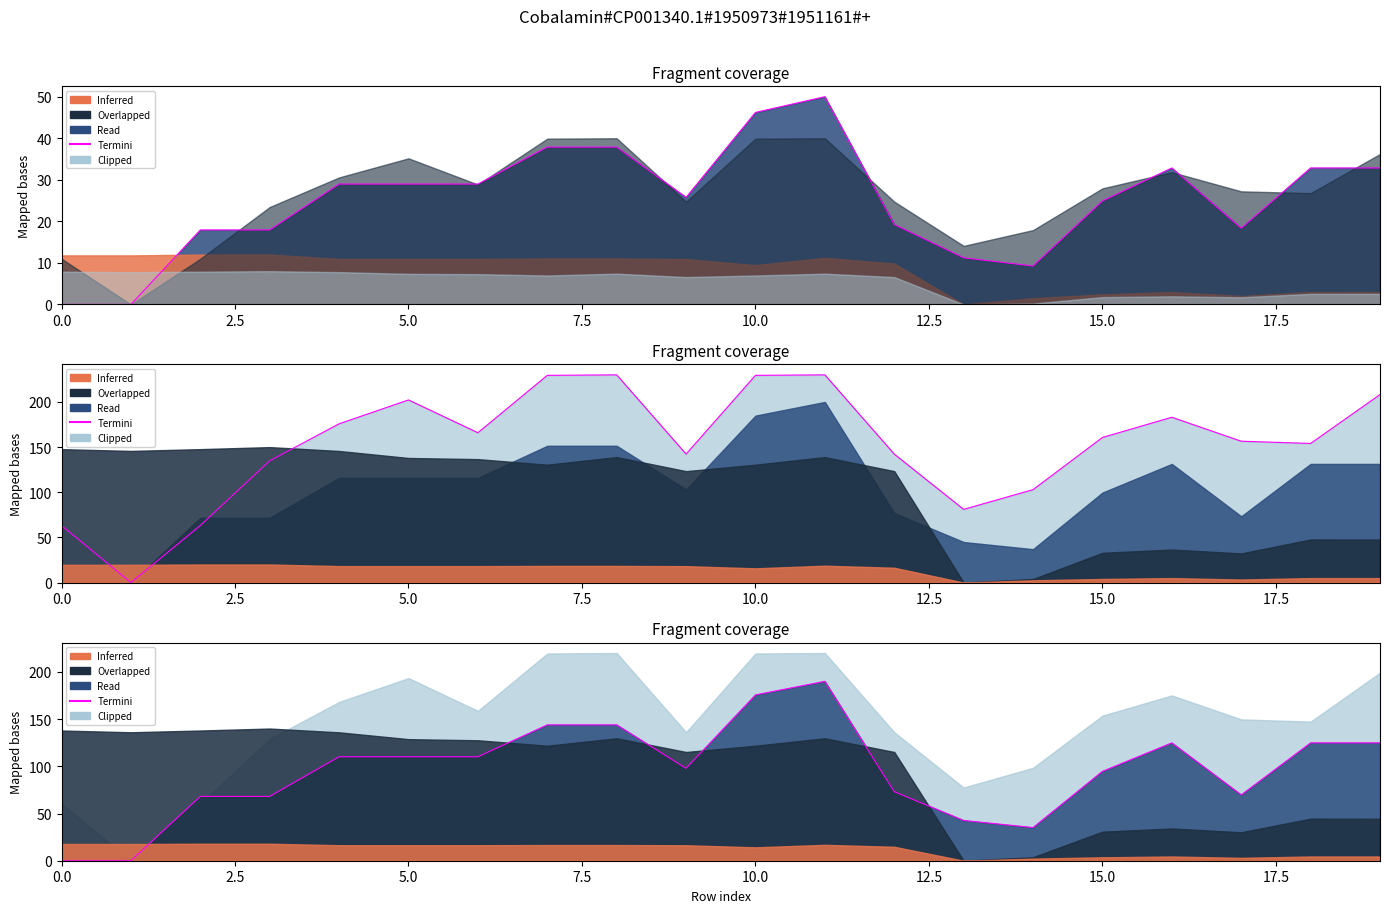

The value at 2.5 is 91.1. True or false?

False